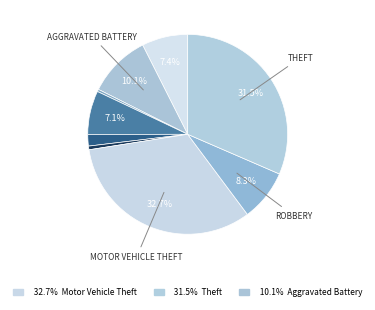

To the nearest percent, what is the difference between the largest and smallest slice percentages?

32%